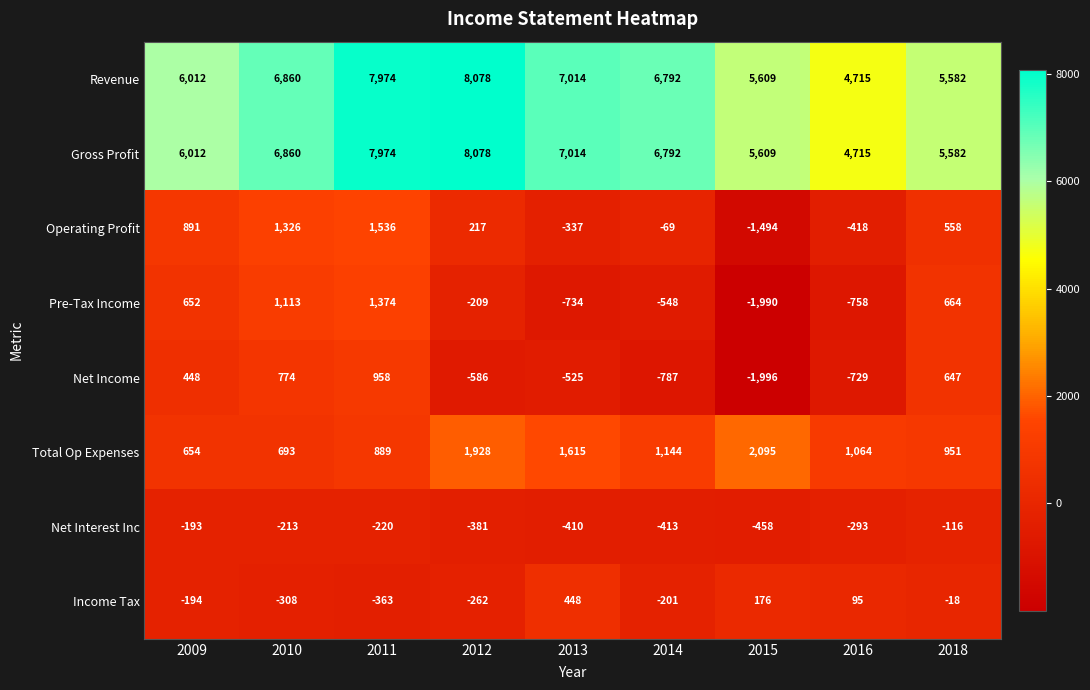

Rank the categories by Total Op Expenses value from highest to lowest.

2015, 2012, 2013, 2014, 2016, 2018, 2011, 2010, 2009